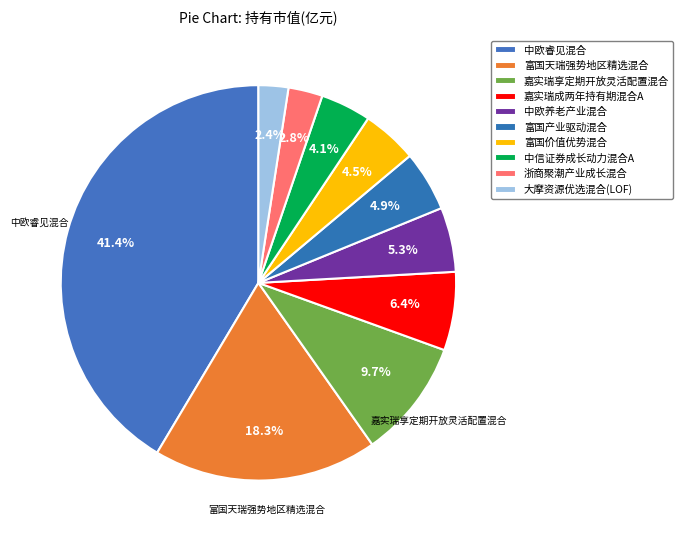

True or false: 中信证券成长动力混合A accounts for 4% of the total.

True